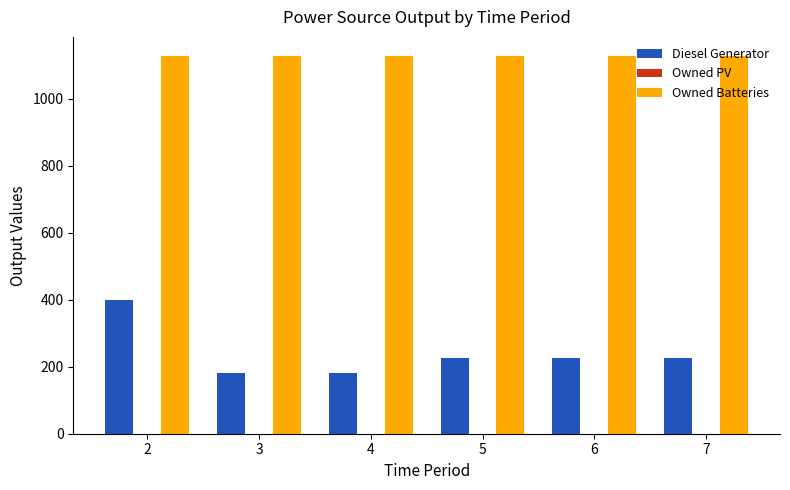

What is the difference between the second highest and minimum values in the Diesel Generator series?

44.0